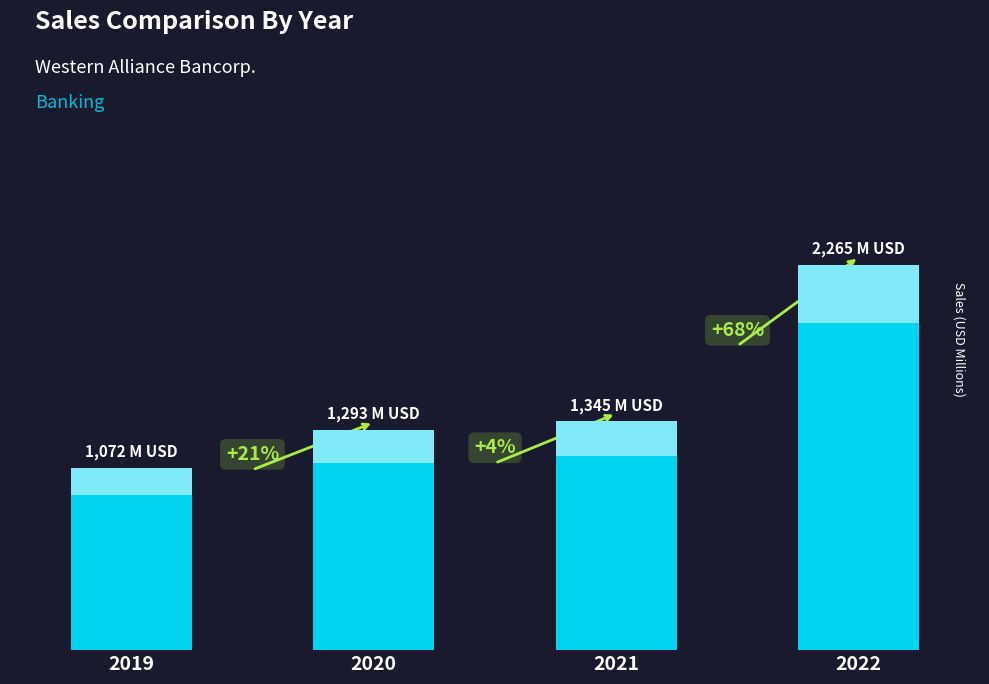

Reading left to right, what are all the values shown in this chart?

2019=1072	2020=1293	2021=1345	2022=2265